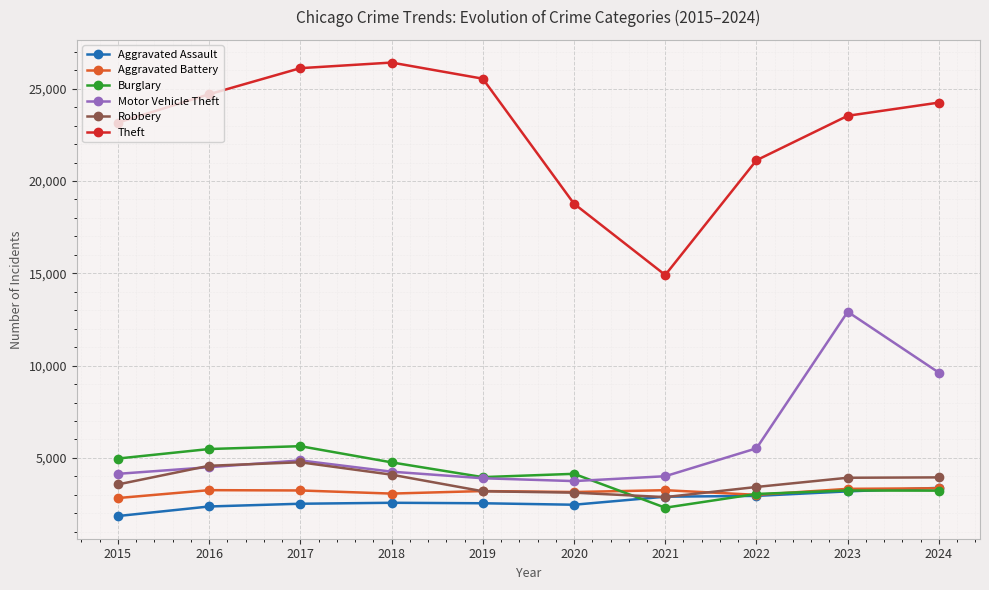

What is the value of the Theft point at the 9th from the left?

23535